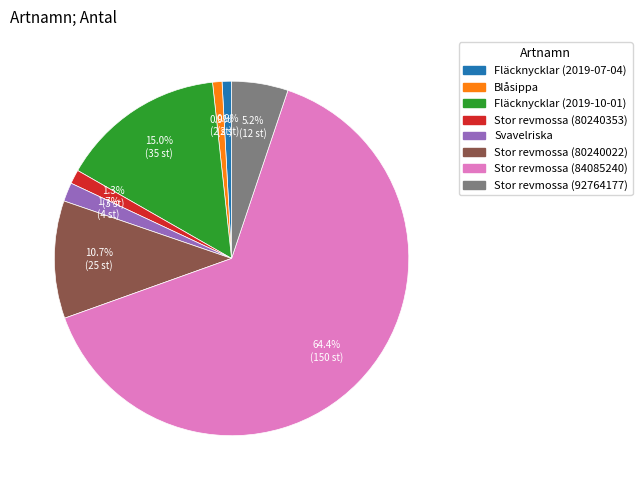

Which slice is the largest?

Stor revmossa (84085240)